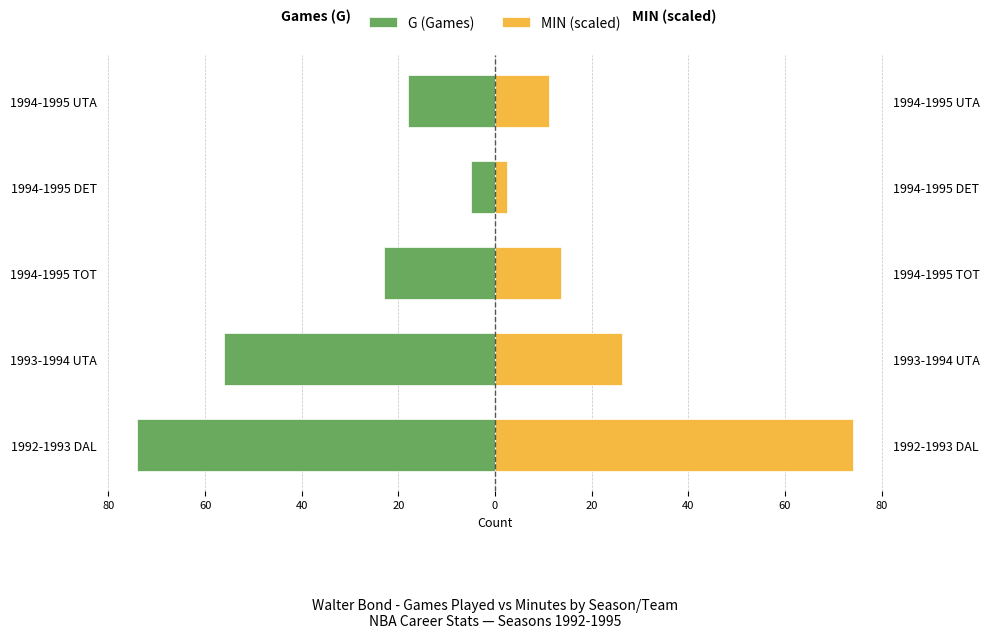

List the series in order of their peak value, highest first.

MIN (scaled), G (Games)